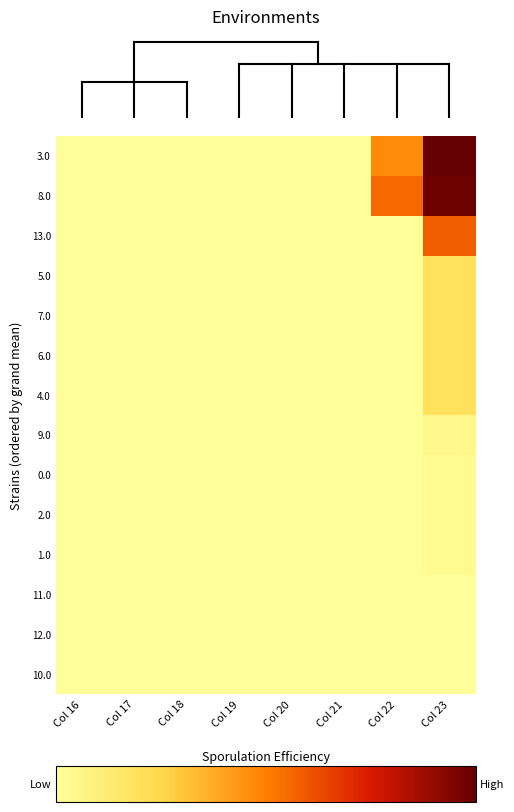

How many data points does each series have?

8